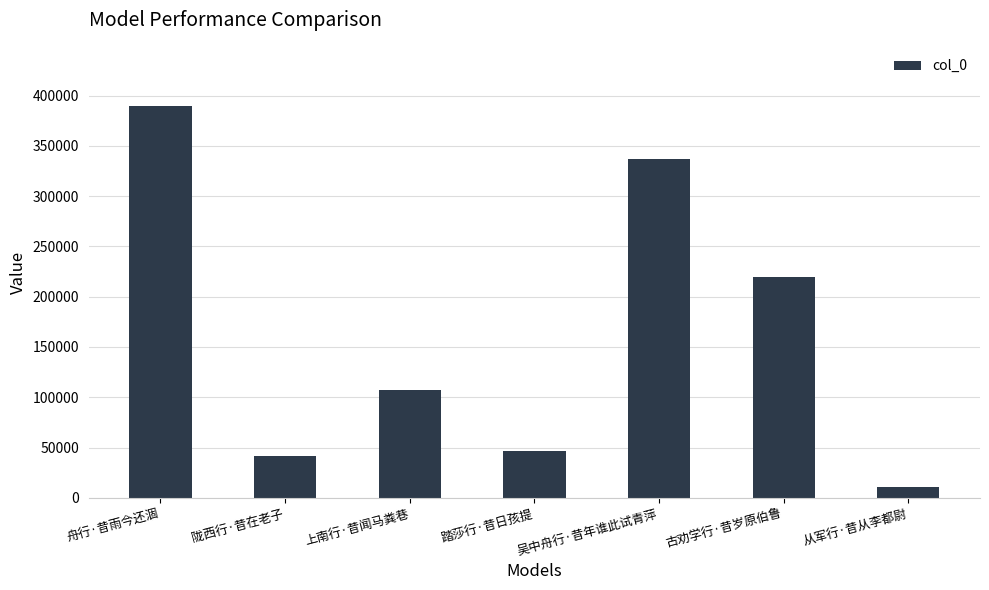

Reading left to right, list all the values displayed in this chart.

舟行·昔雨今还涸=390113	陇西行·昔在老子=41122	上南行·昔闻马粪巷=107404	踏莎行·昔日孩提=46191	吴中舟行·昔年谁此试青萍=336888	古劝学行·昔岁原伯鲁=219758	从军行·昔从李都尉=10748